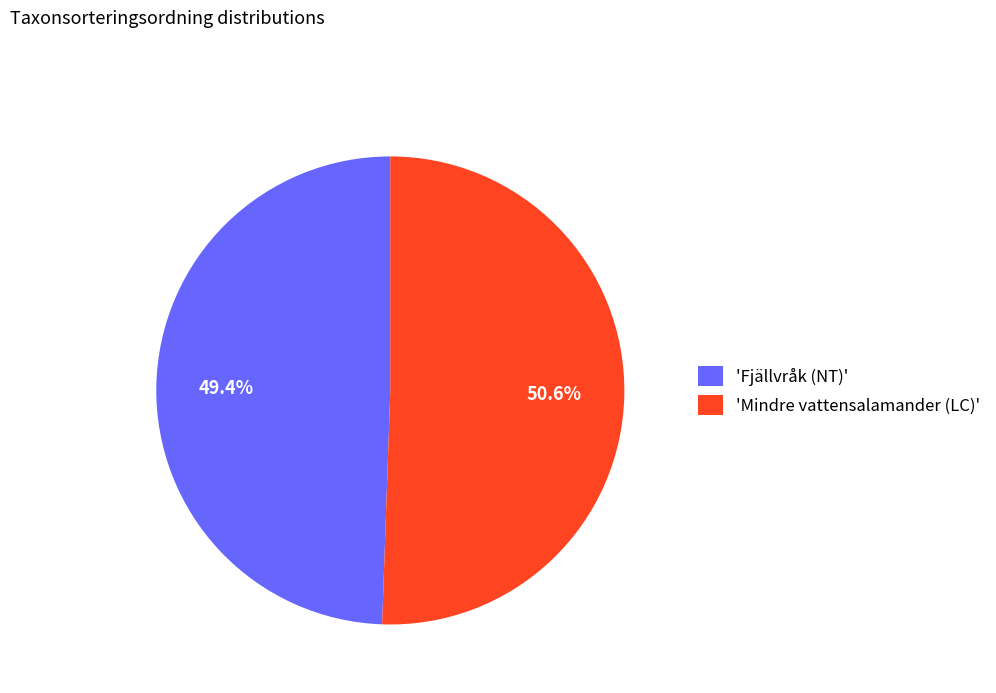

Does any single category account for the majority?

Yes